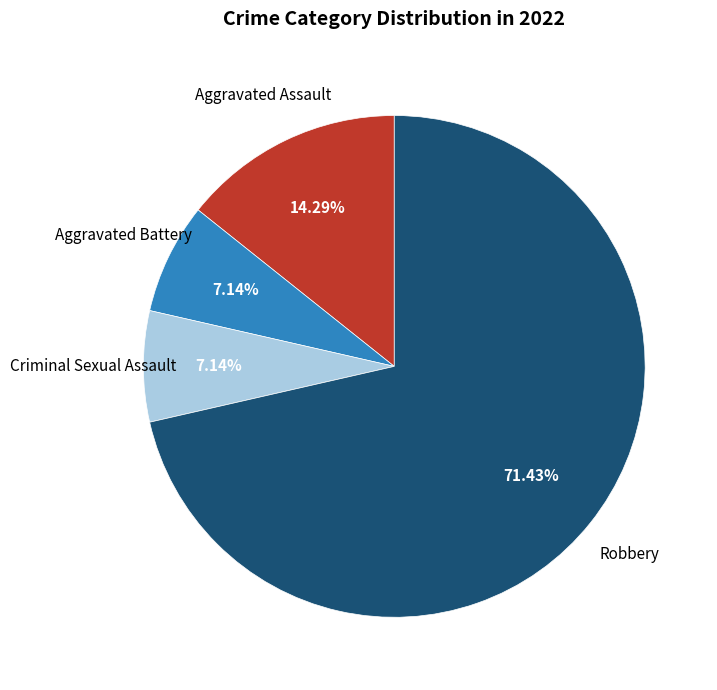

Is there any slice that represents more than half of the pie?

Yes